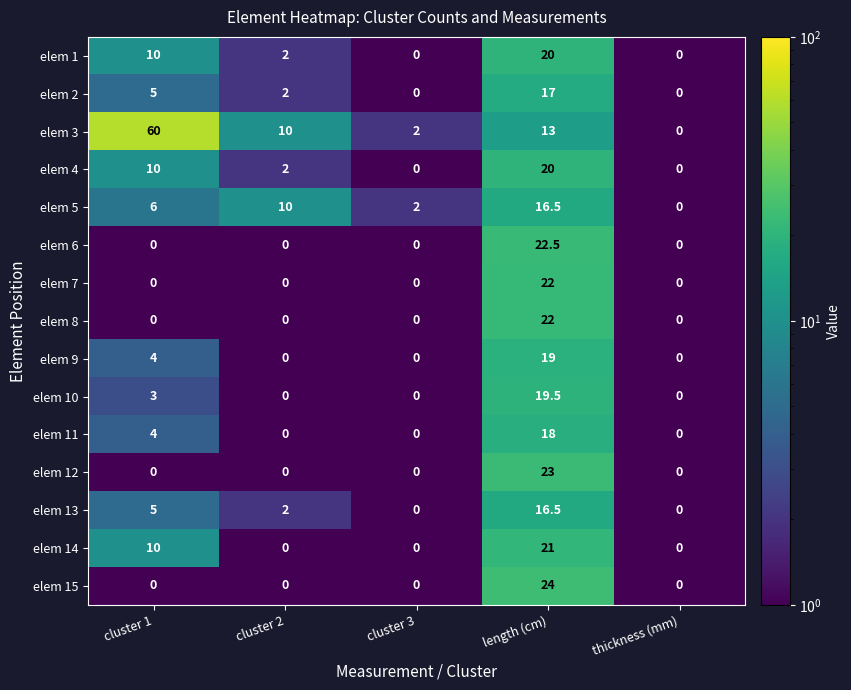

How many series are shown in this chart?

15